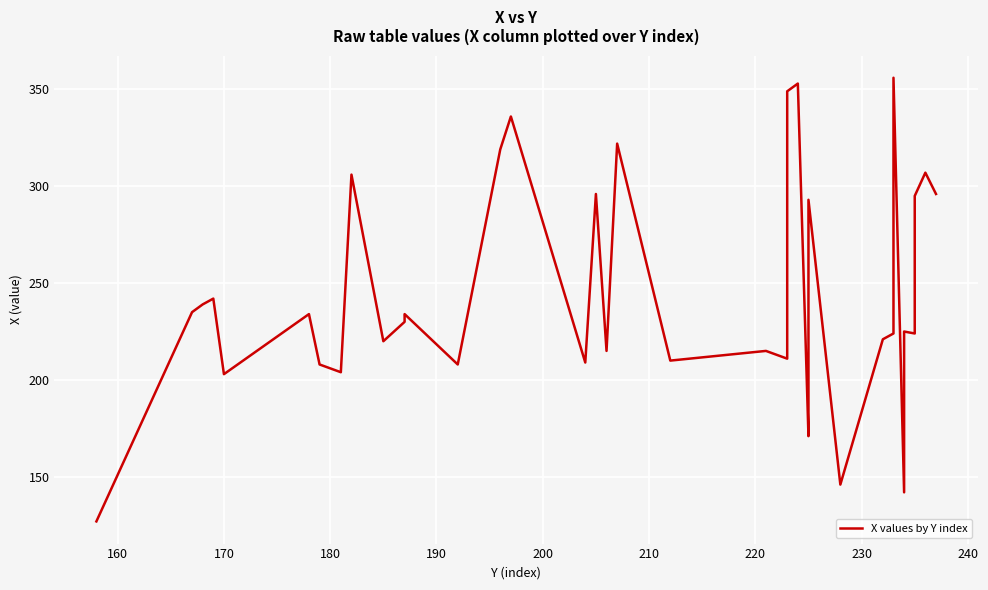

How many values are below 232?

20